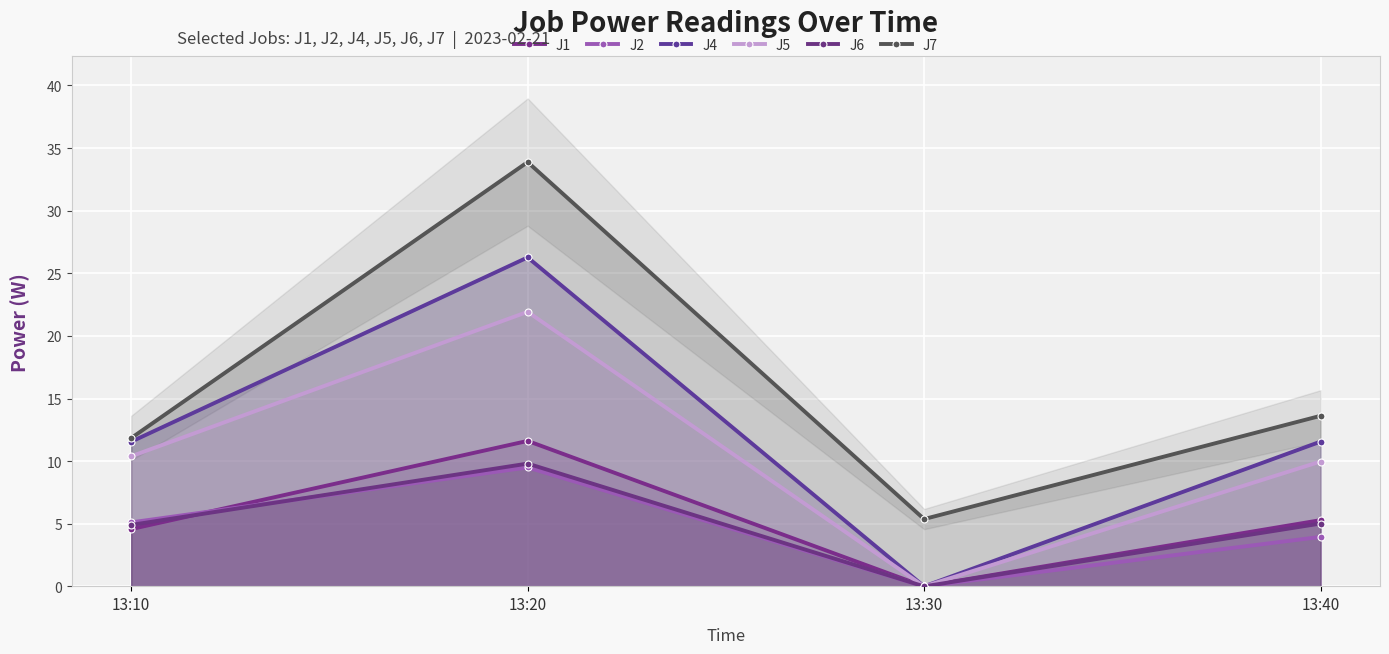

At 13:30, list the series in order from smallest to largest.

J1, J2, J4, J5, J6, J7